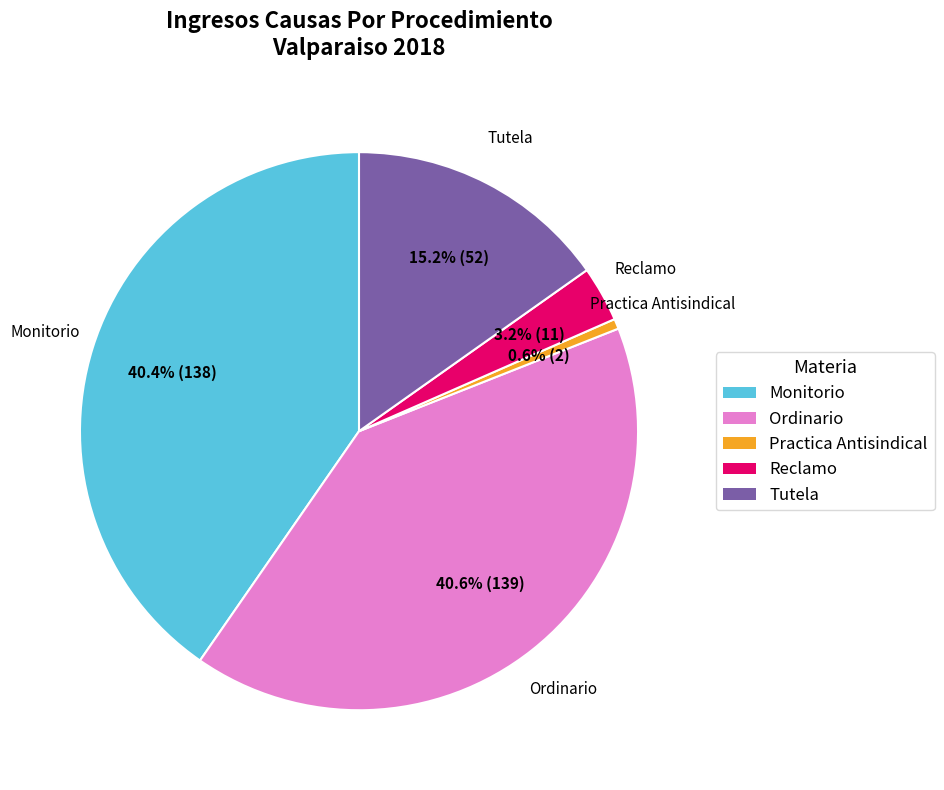

Which has a higher value, Tutela or Reclamo?

Tutela